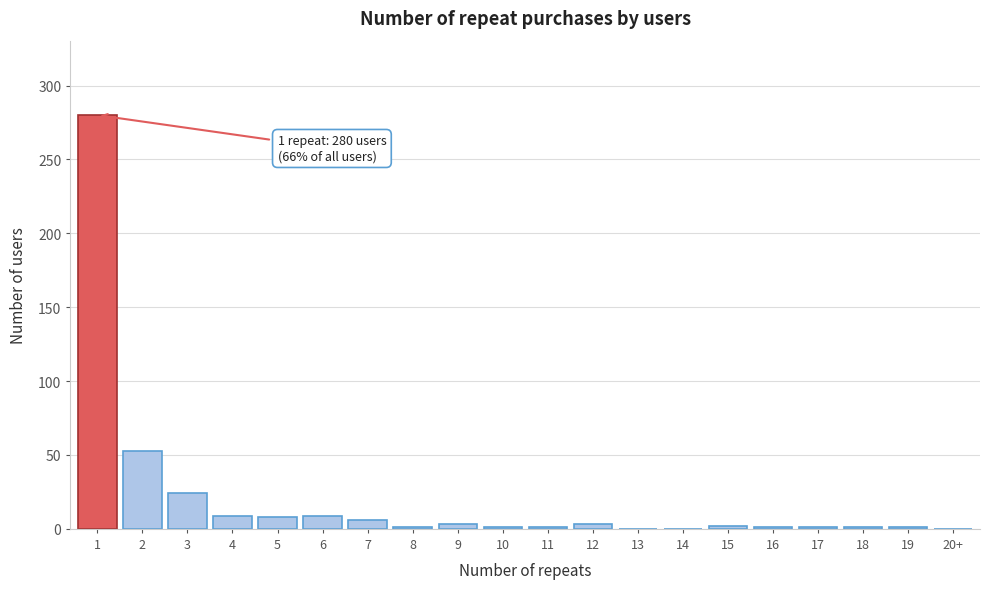

What is the maximum value shown in the chart?

280